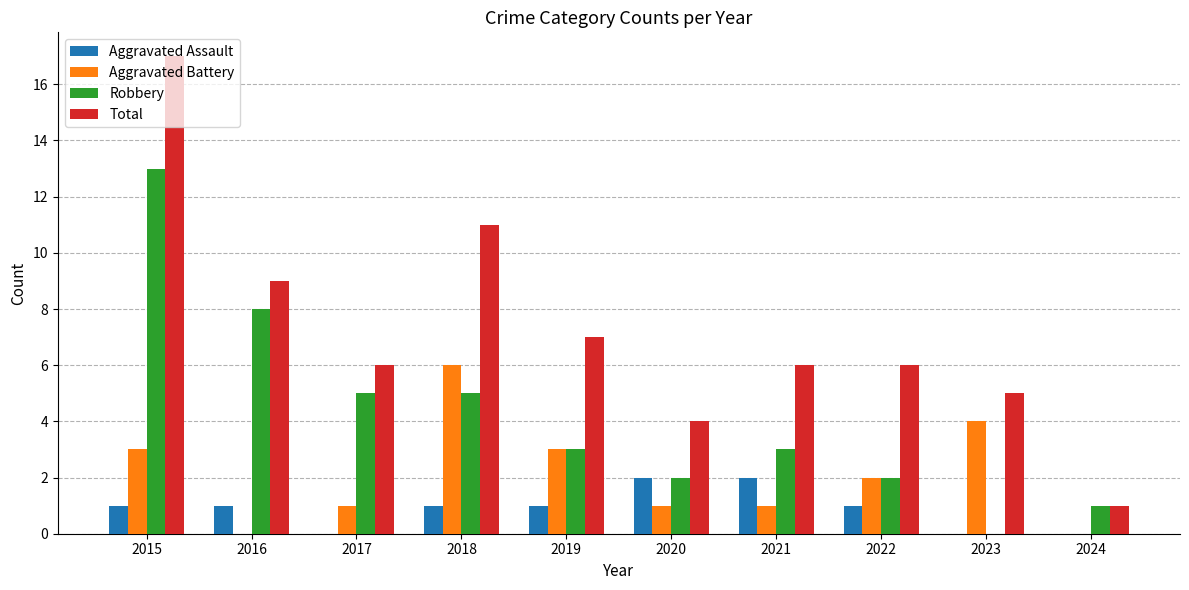

Reading left to right, extract all data points from this chart.

Aggravated Assault: 1	1	0	1	1	2	2	1	0	0
Aggravated Battery: 3	0	1	6	3	1	1	2	4	0
Robbery: 13	8	5	5	3	2	3	2	0	1
Total: 17	9	6	11	7	4	6	6	5	1